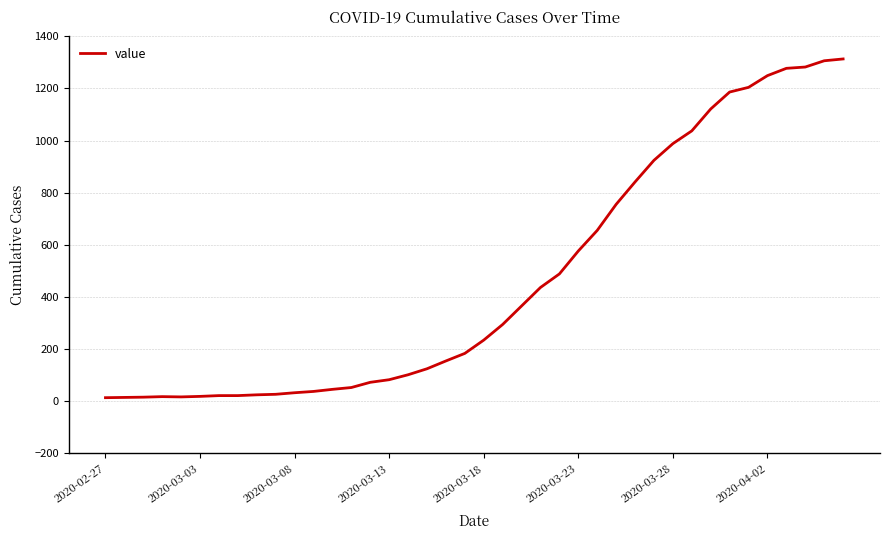

What is the maximum value shown in the chart?

1313